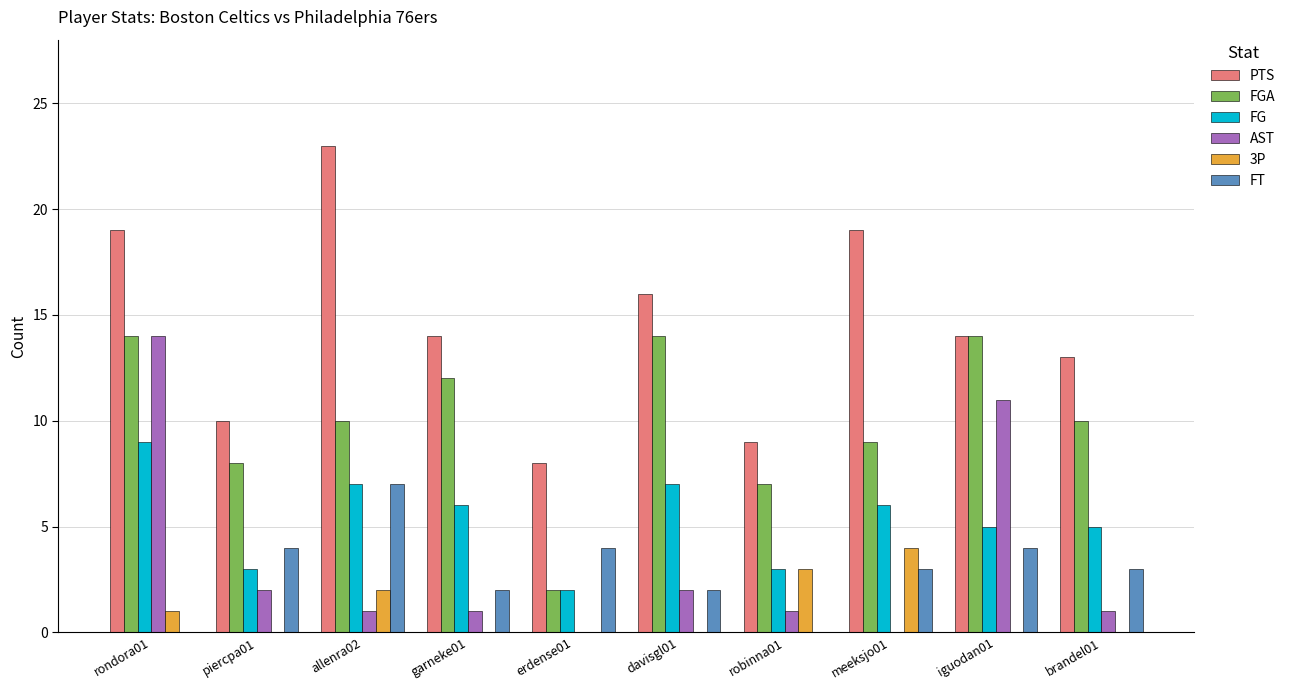

How many distinct data groups are displayed?

6